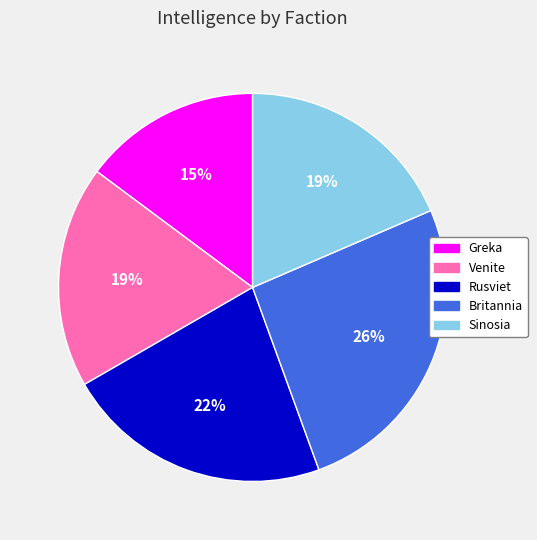

Which category has the biggest portion of the pie?

Britannia